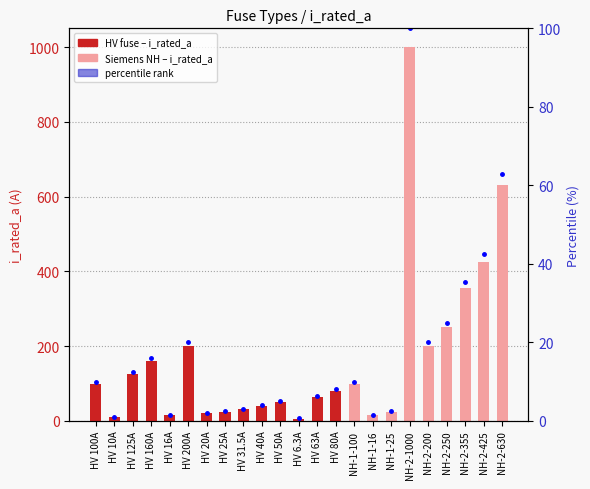

Which series has the largest range (max minus min)?

i_rated_a